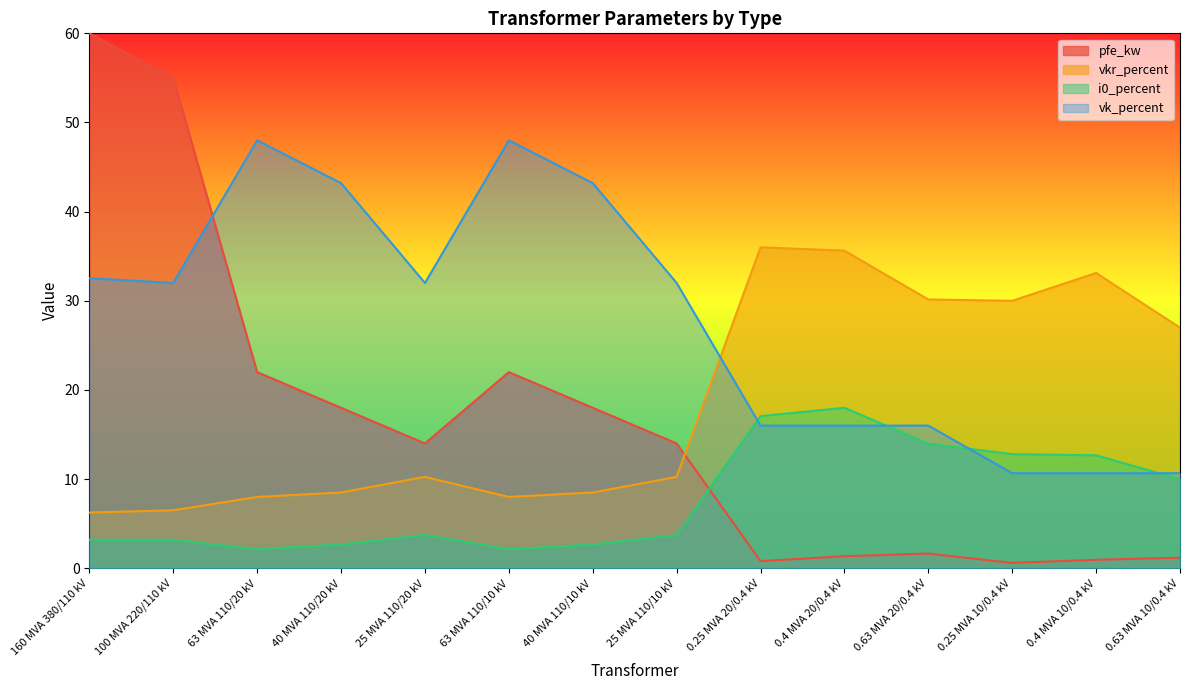

How many series are shown in this chart?

4